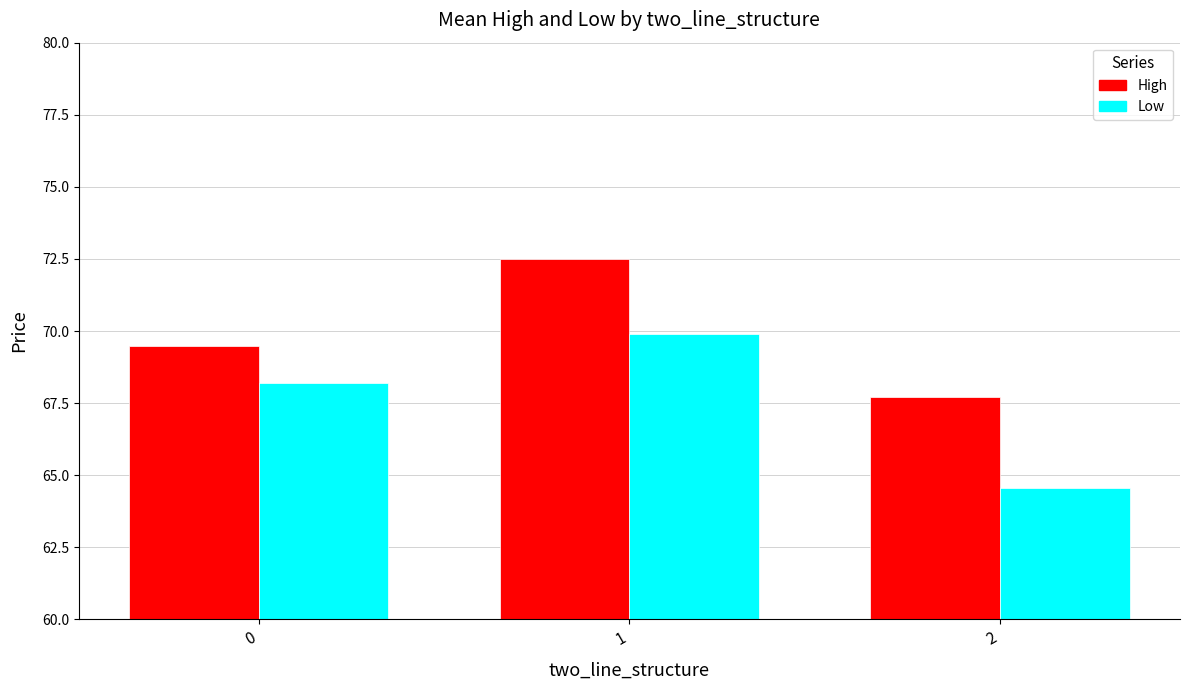

List the labels in order of Low value, largest first.

1, 0, 2